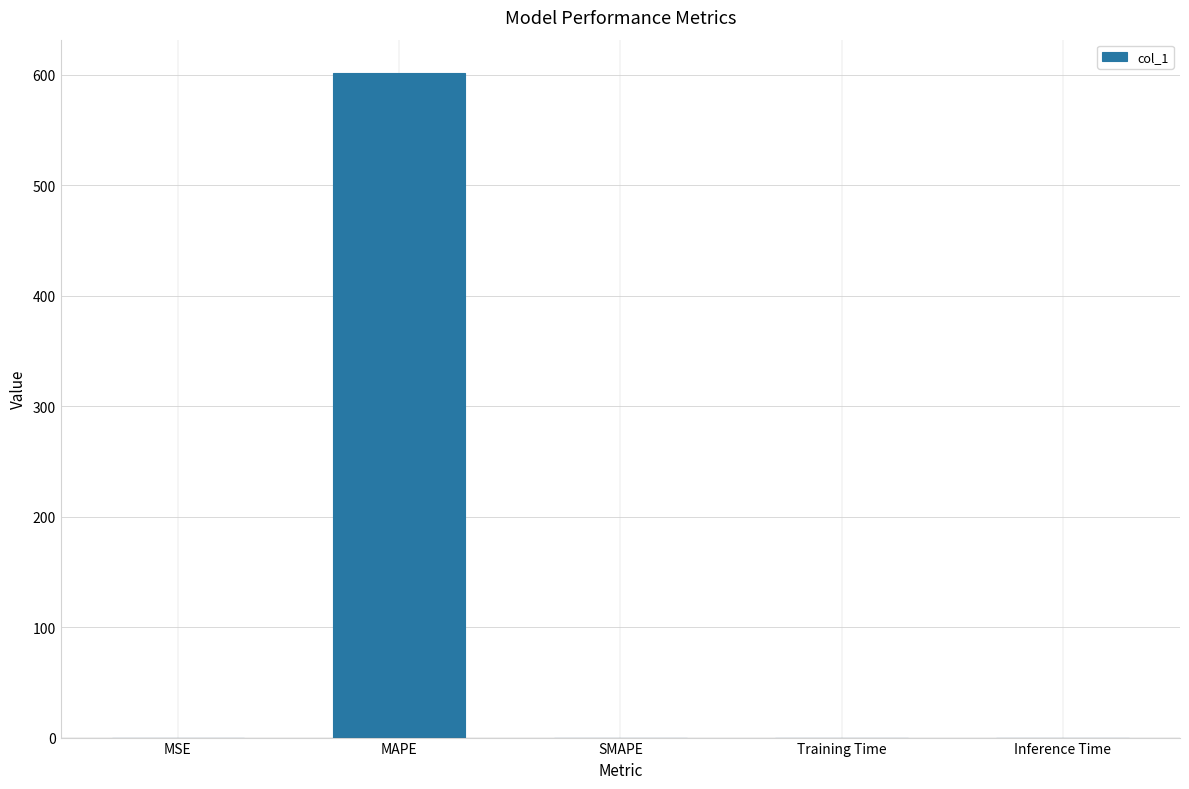

How many categories are shown in the chart?

5